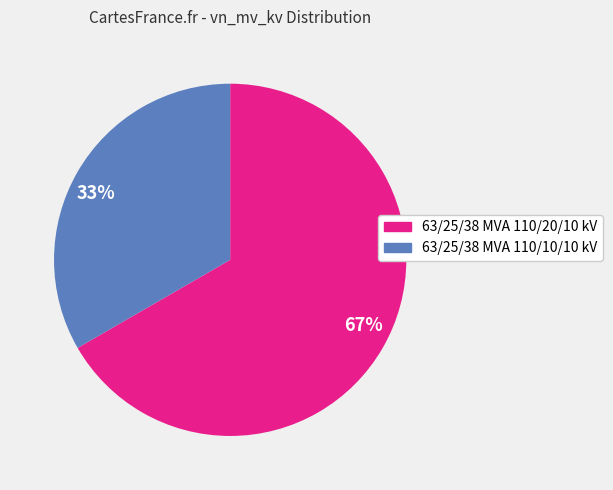

The 67% slice represents 60% of the pie. True or false?

False